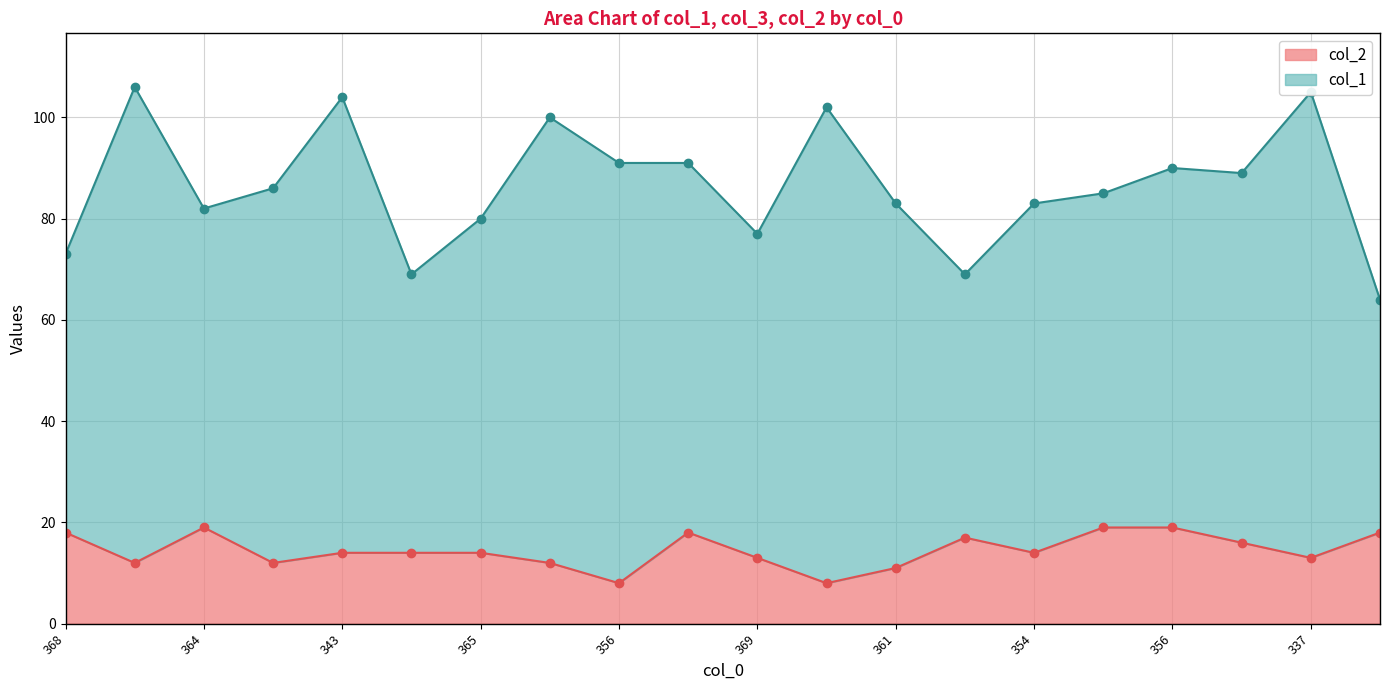

Where does the col_2 series first go above 14?

368